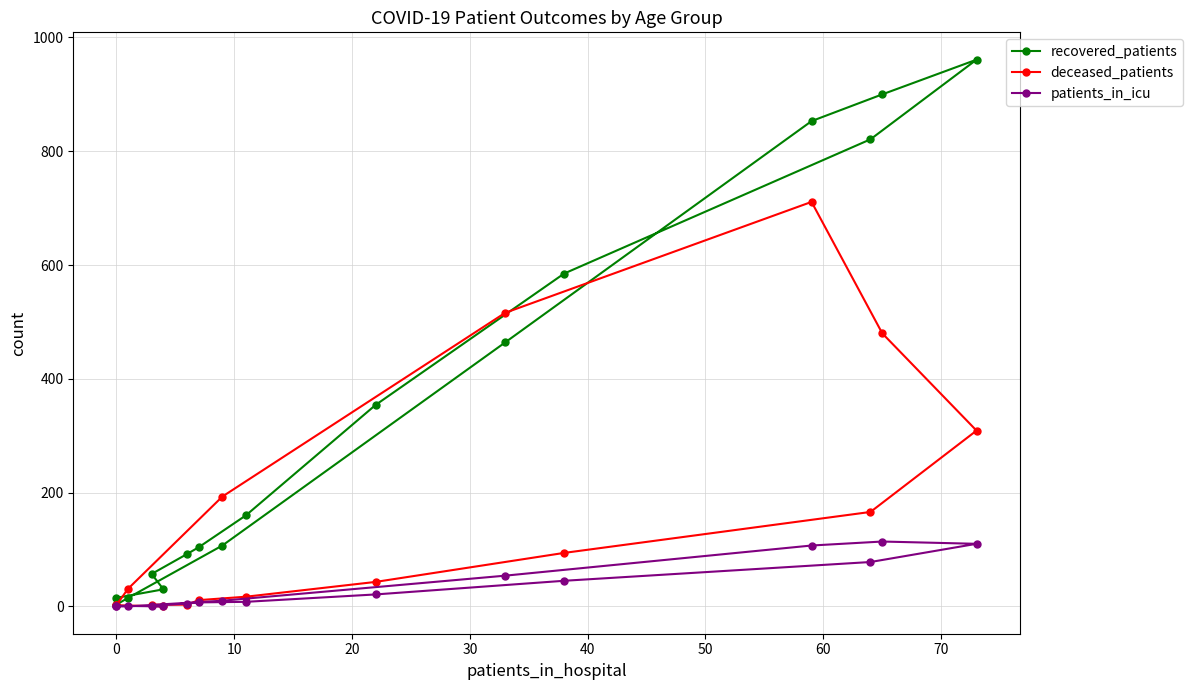

What is the difference between the second highest and second lowest values in the patients_in_icu series?

110